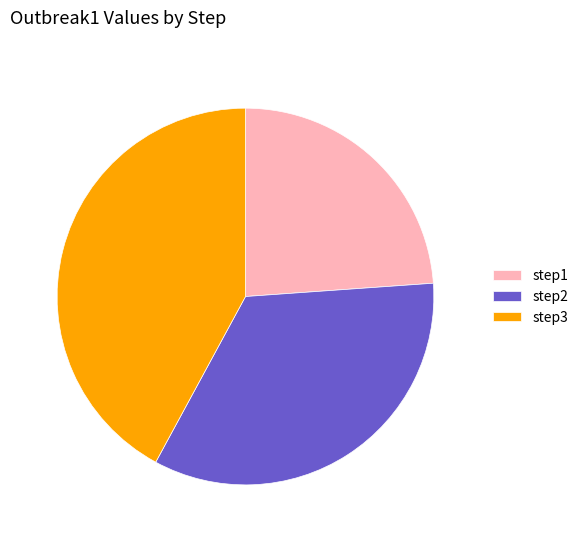

The step3 slice represents 42% of the pie. True or false?

True